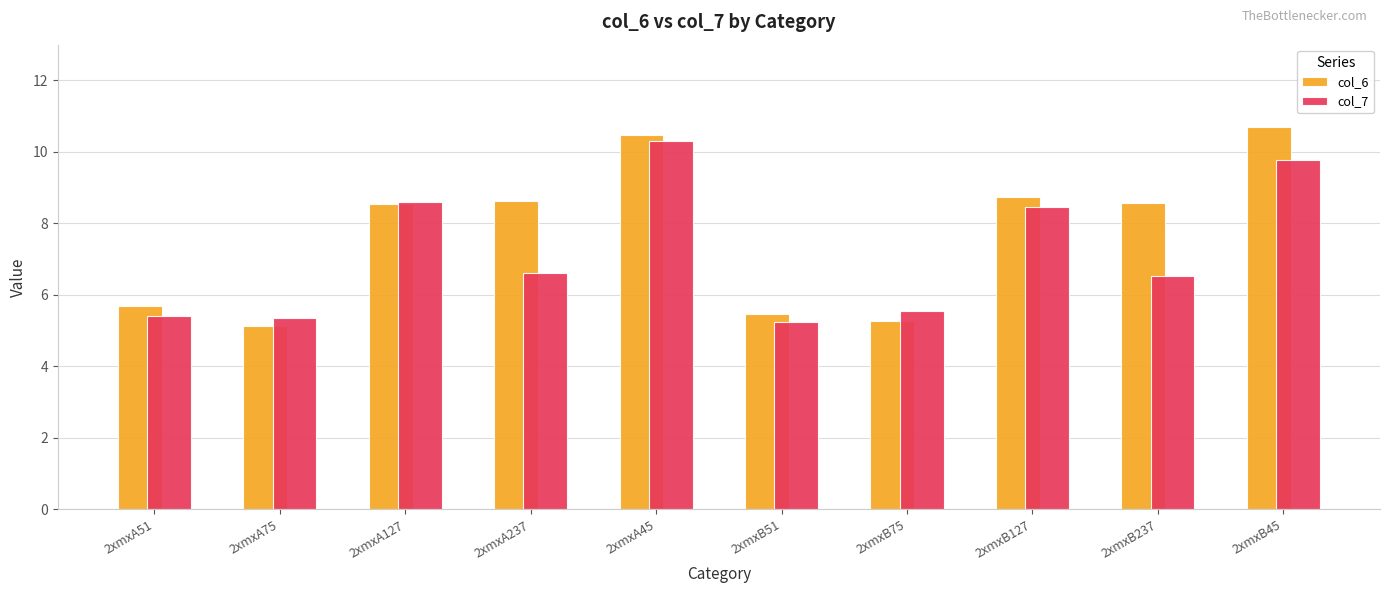

List the series in order of their peak value, lowest first.

col_7, col_6